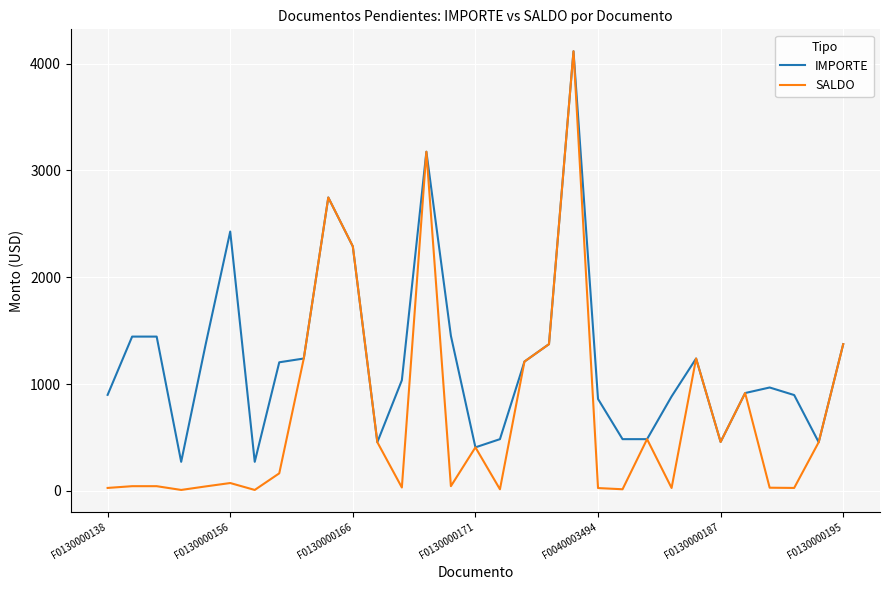

Which series has the largest range (max minus min)?

SALDO